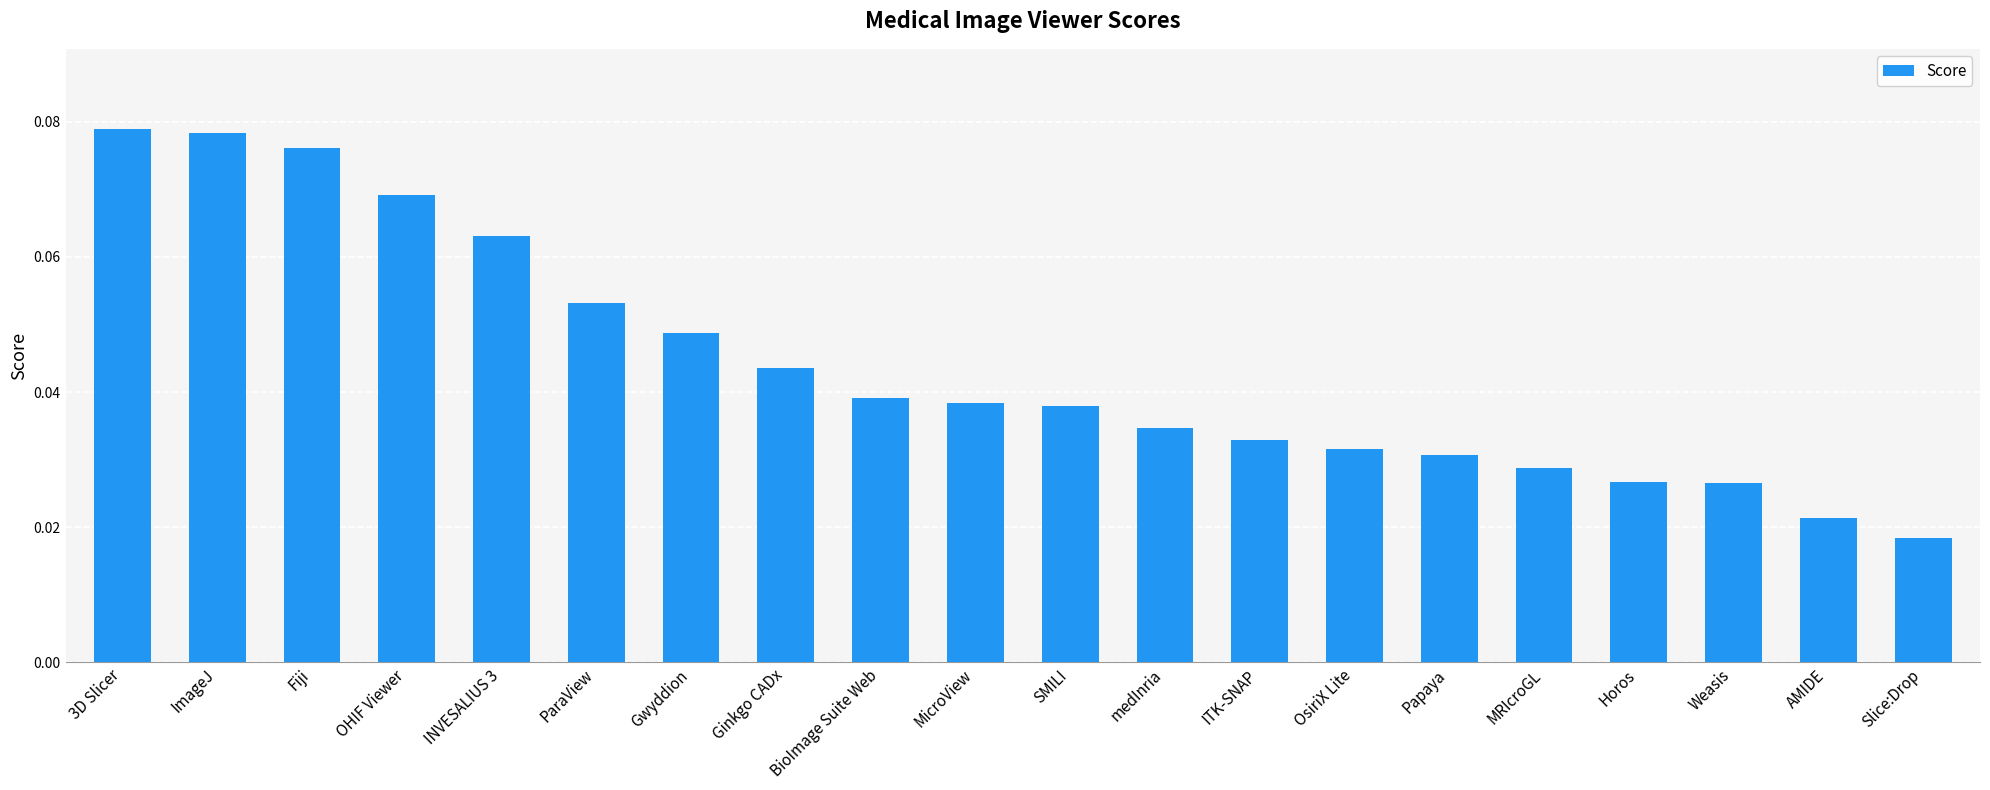

Which category has the lowest value across all series?

Slice:Drop